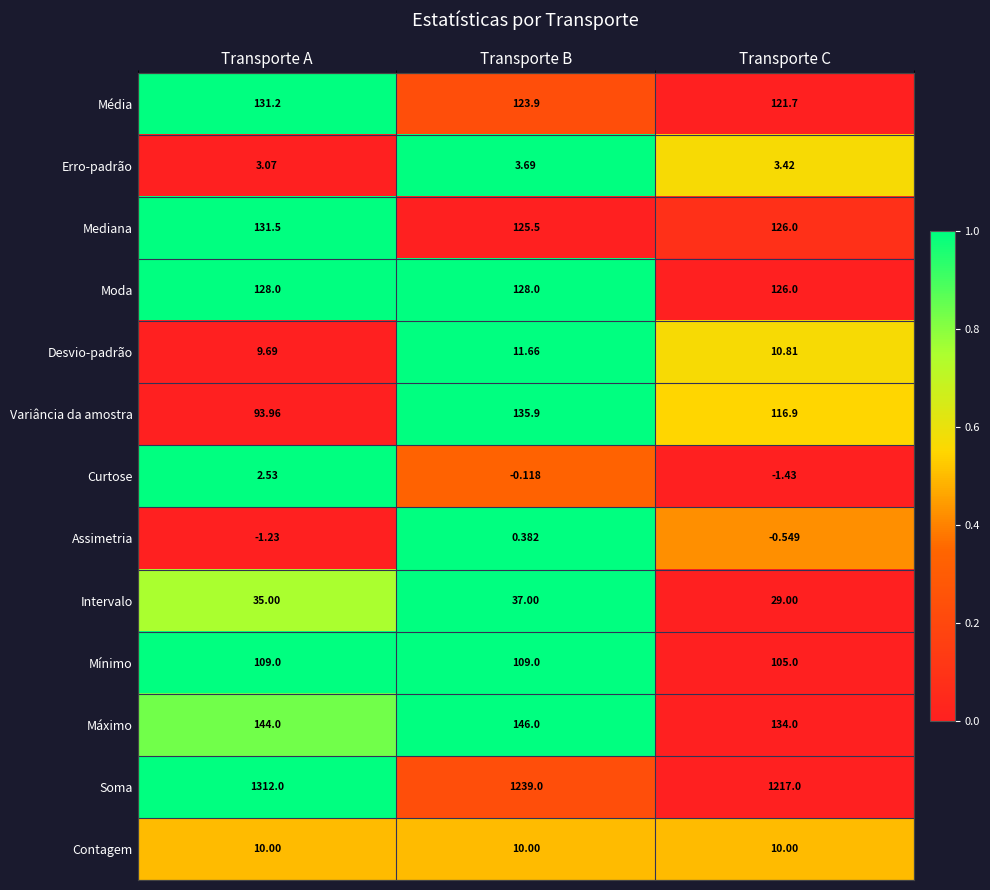

Which series has the widest spread of values?

Soma